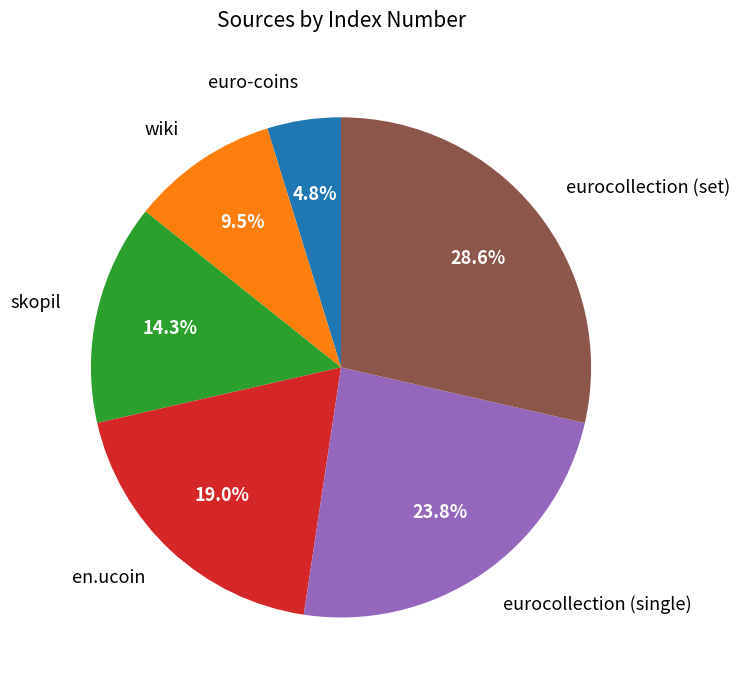

What is the largest slice in the pie chart?

eurocollection (set)